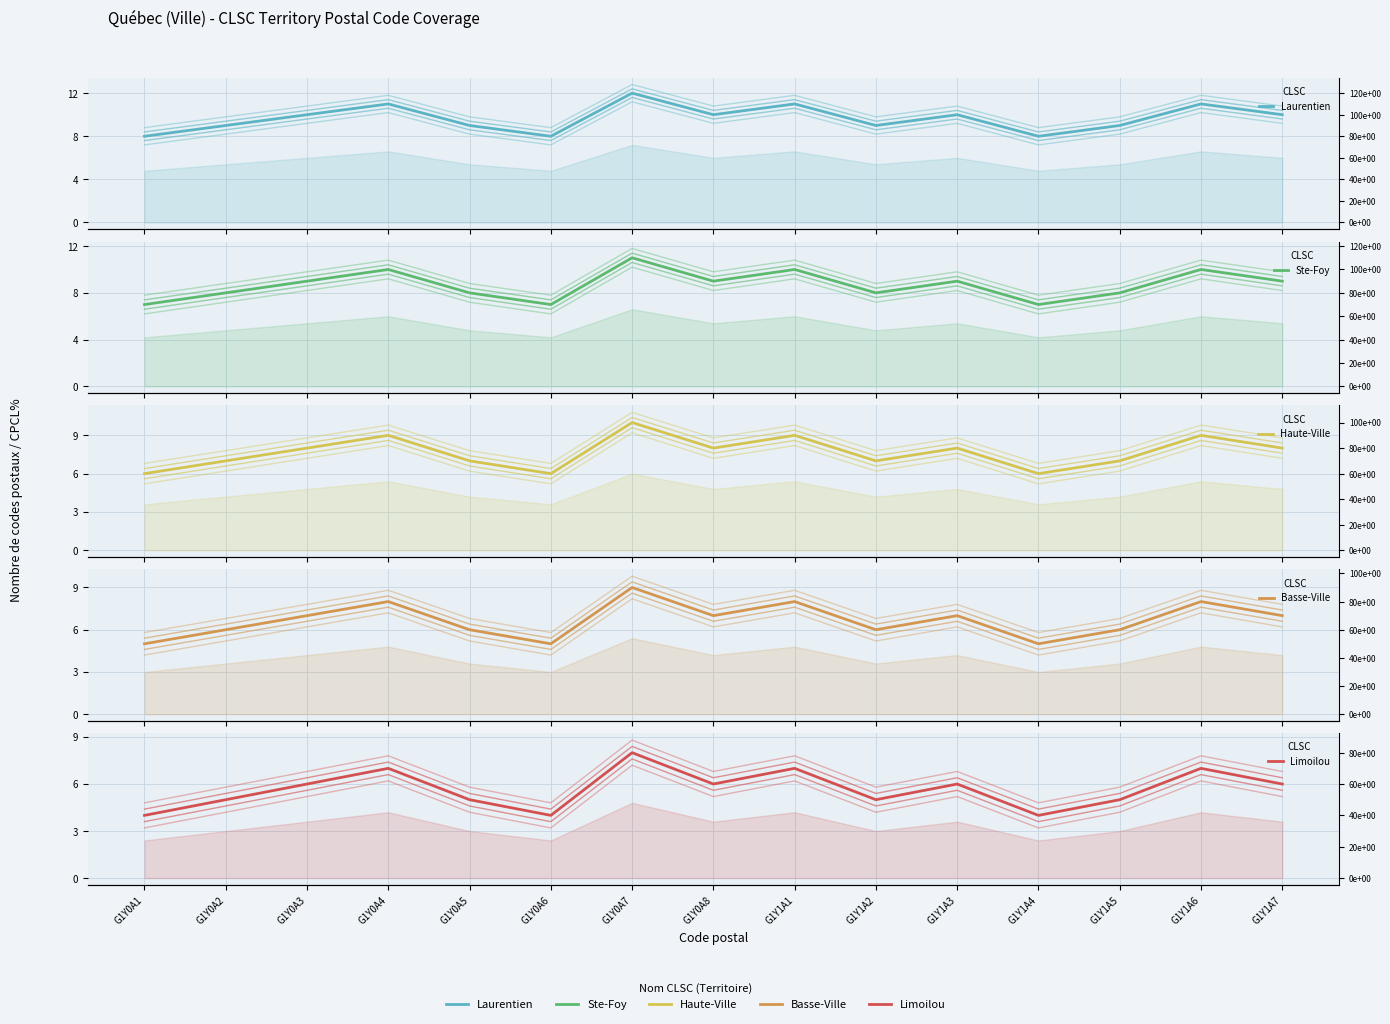

Reading left to right, list all the values displayed in this chart.

Laurentien: G1Y0A1=8	G1Y0A2=9	G1Y0A3=10	G1Y0A4=11	G1Y0A5=9	G1Y0A6=8	G1Y0A7=12	G1Y0A8=10	G1Y1A1=11	G1Y1A2=9	G1Y1A3=10	G1Y1A4=8	G1Y1A5=9	G1Y1A6=11	G1Y1A7=10
Ste-Foy: G1Y0A1=7	G1Y0A2=8	G1Y0A3=9	G1Y0A4=10	G1Y0A5=8	G1Y0A6=7	G1Y0A7=11	G1Y0A8=9	G1Y1A1=10	G1Y1A2=8	G1Y1A3=9	G1Y1A4=7	G1Y1A5=8	G1Y1A6=10	G1Y1A7=9
Haute-Ville: G1Y0A1=6	G1Y0A2=7	G1Y0A3=8	G1Y0A4=9	G1Y0A5=7	G1Y0A6=6	G1Y0A7=10	G1Y0A8=8	G1Y1A1=9	G1Y1A2=7	G1Y1A3=8	G1Y1A4=6	G1Y1A5=7	G1Y1A6=9	G1Y1A7=8
Basse-Ville: G1Y0A1=5	G1Y0A2=6	G1Y0A3=7	G1Y0A4=8	G1Y0A5=6	G1Y0A6=5	G1Y0A7=9	G1Y0A8=7	G1Y1A1=8	G1Y1A2=6	G1Y1A3=7	G1Y1A4=5	G1Y1A5=6	G1Y1A6=8	G1Y1A7=7
Limoilou: G1Y0A1=4	G1Y0A2=5	G1Y0A3=6	G1Y0A4=7	G1Y0A5=5	G1Y0A6=4	G1Y0A7=8	G1Y0A8=6	G1Y1A1=7	G1Y1A2=5	G1Y1A3=6	G1Y1A4=4	G1Y1A5=5	G1Y1A6=7	G1Y1A7=6